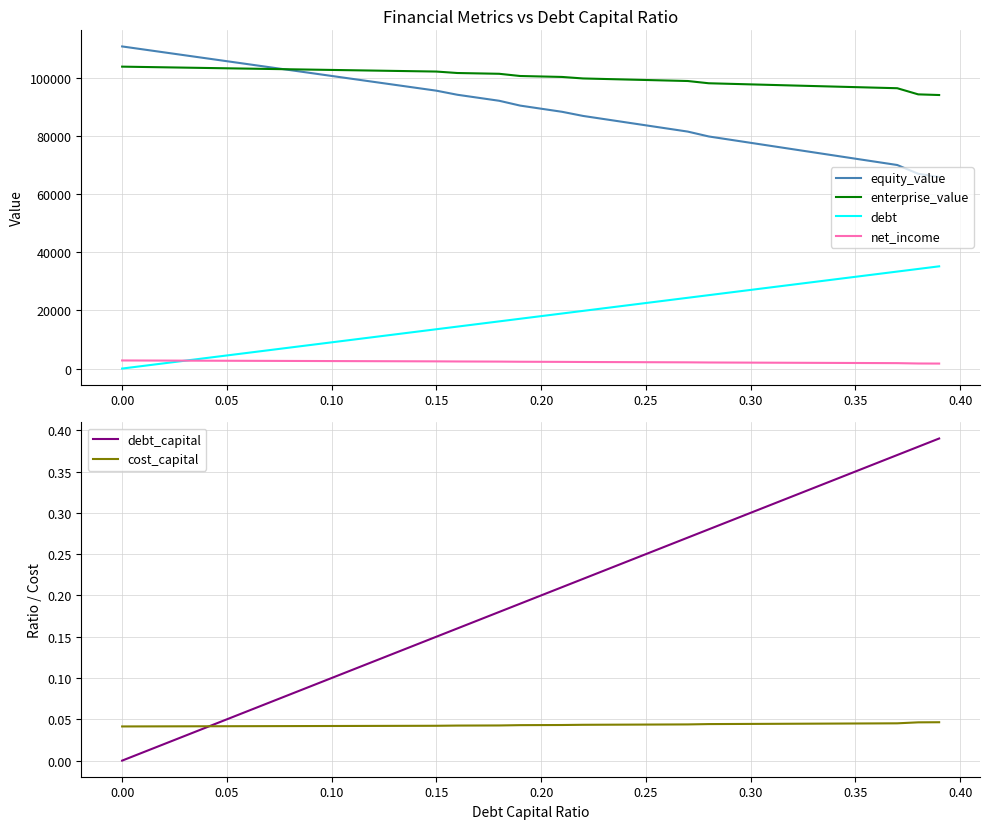

Rank the series by their maximum value, from lowest to highest.

cost_capital, debt_capital, net_income, debt, enterprise_value, equity_value